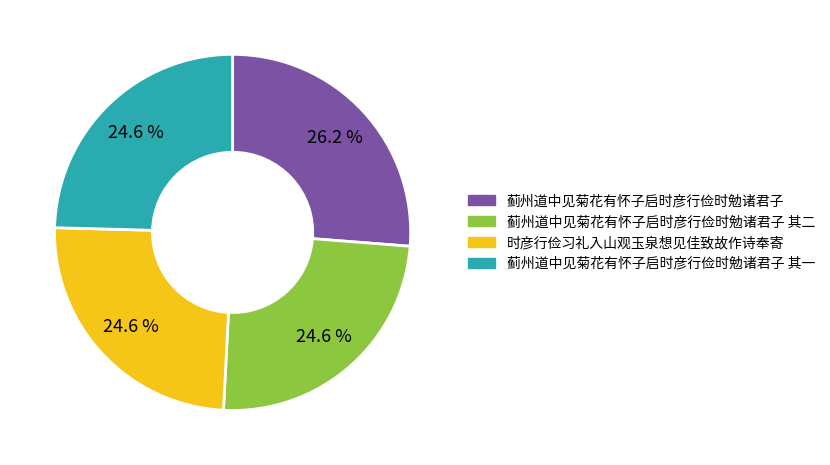

What is the ratio of the value at 时彦行俭习礼入山观玉泉想见佳致故作诗奉寄 to the value at 蓟州道中见菊花有怀子启时彦行俭时勉诸君子?

0.9